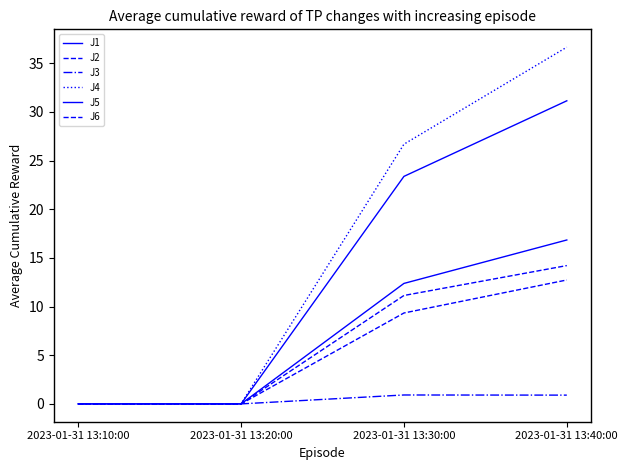

True or false: J1 has a value of -8.3 at 2023-01-31 13:10:00.

False